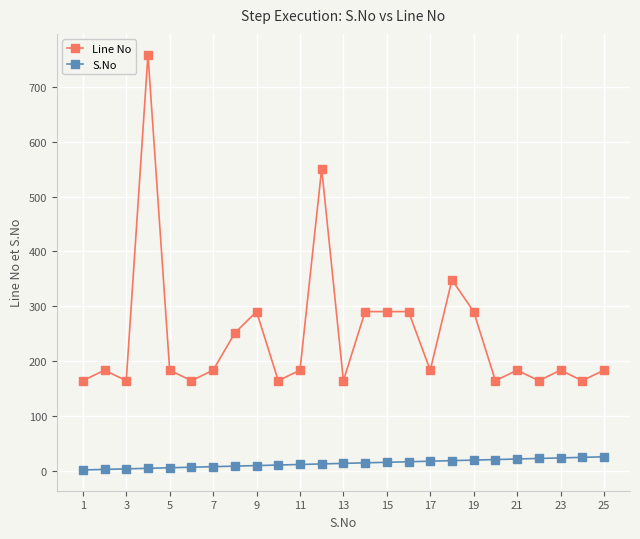

At how many categories does at least one series exceed 506?

2